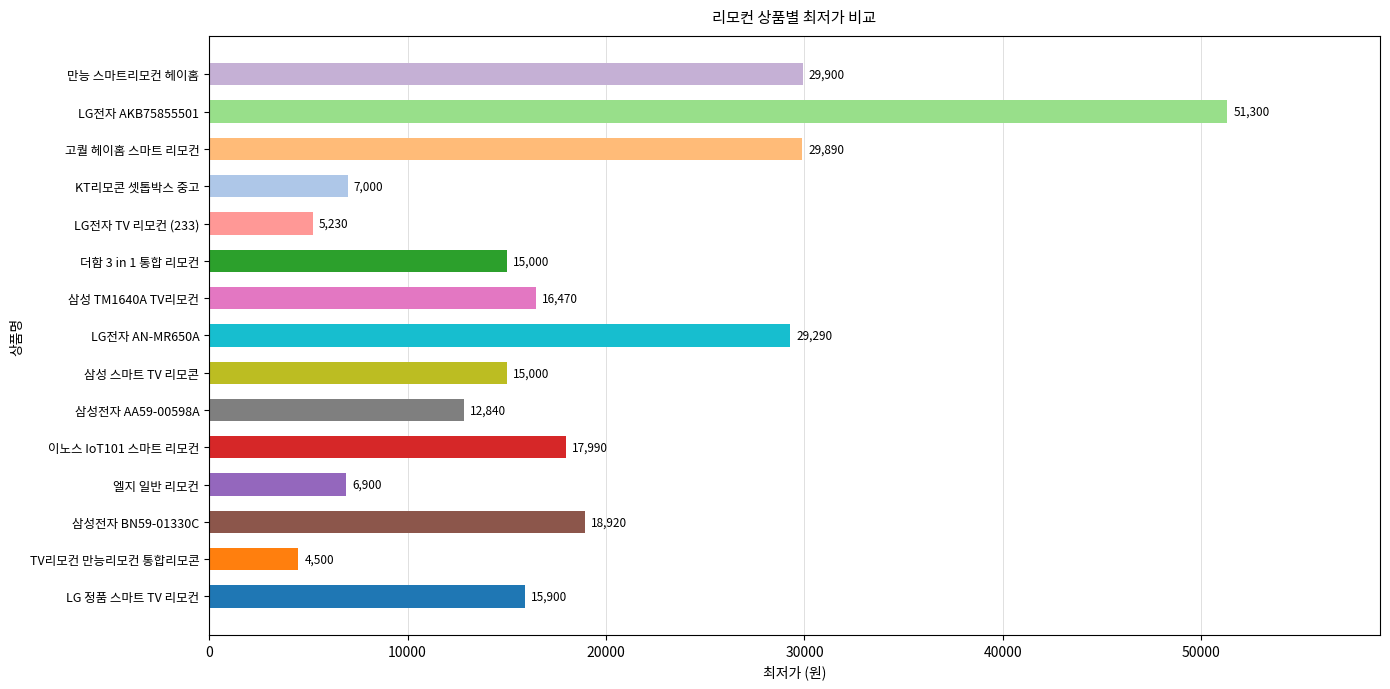

Which label corresponds to the smallest value in the chart?

TV리모컨 만능리모컨 통합리모콘